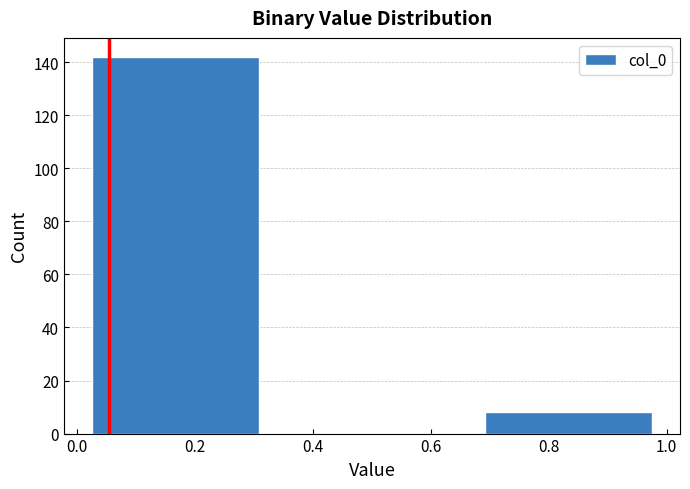

Reading left to right, transcribe this chart: for each bar, give the range it covers on the x-axis and its height. Neither the bar edges nor the heights are printed on the chart, so give them approximately, as read against the axes.

0.00 to 0.34: 142
0.34 to 0.66: 0
0.66 to 1.00: 8